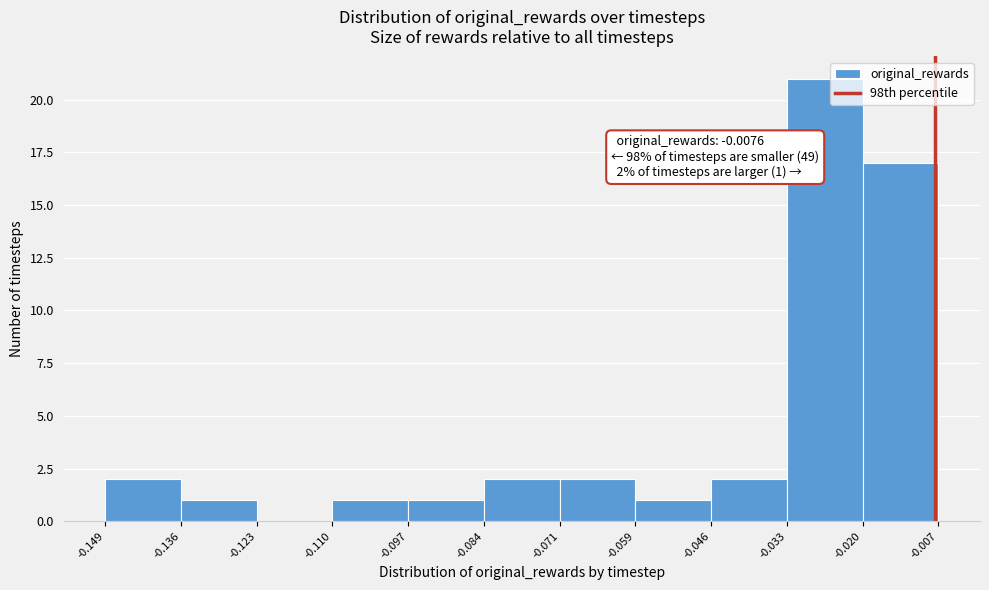

Which range on the x-axis has the tallest bar?

-0.033 to -0.020